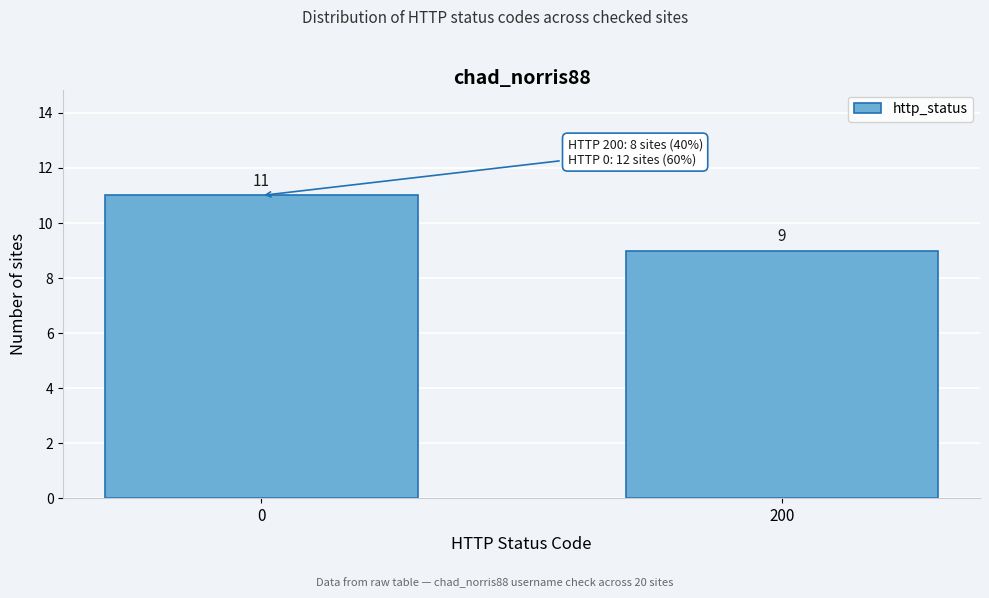

Reading right to left, extract all data points from this chart.

9	11